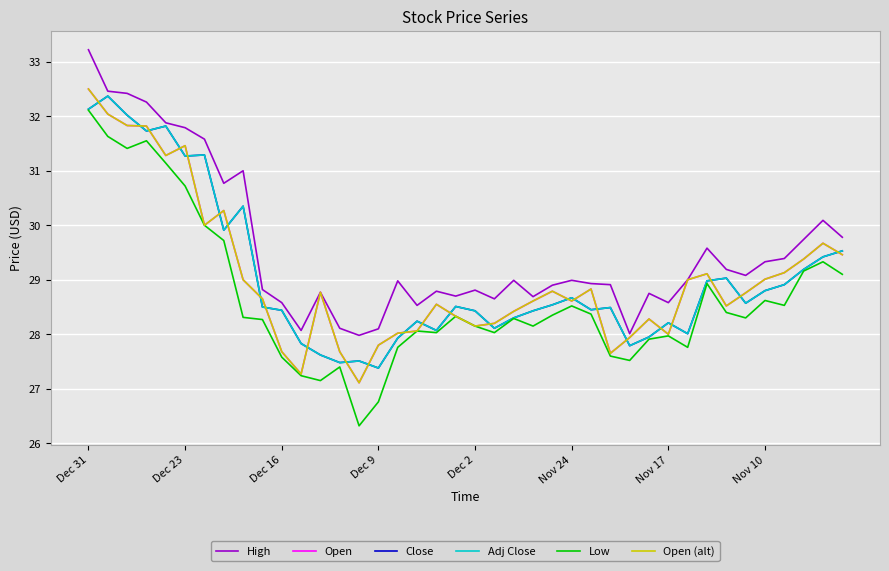

Reading right to left, extract all data points from this chart.

High: 29.8	30.1	29.7	29.4	29.3	29.1	29.2	29.6	29.0	28.6	28.8	28.0	28.9	28.9	29.0	28.9	28.7	29.0	28.6	28.8	28.7	28.8	28.5	29.0	28.1	28.0	28.1	28.8	28.1	28.6	28.8	31.0	30.8	31.6	31.8	31.9	32.3	32.4	32.5	33.2
Open: 29.5	29.7	29.4	29.1	29.0	28.8	28.5	29.1	29.0	28.0	28.3	27.9	27.6	28.8	28.6	28.8	28.6	28.4	28.2	28.1	28.3	28.6	28.1	28.0	27.8	27.1	27.7	28.8	27.3	27.7	28.6	29.0	30.3	30.0	31.5	31.3	31.8	31.8	32.0	32.5
Close: 29.5	29.4	29.2	28.9	28.8	28.6	29.0	29.0	28.0	28.2	27.9	27.8	28.5	28.4	28.7	28.5	28.4	28.3	28.1	28.4	28.5	28.1	28.2	27.9	27.4	27.5	27.5	27.6	27.8	28.4	28.5	30.4	29.9	31.3	31.3	31.8	31.7	32.0	32.4	32.1
Adj Close: 29.5	29.4	29.2	28.9	28.8	28.6	29.0	29.0	28.0	28.2	27.9	27.8	28.5	28.4	28.7	28.5	28.4	28.3	28.1	28.4	28.5	28.1	28.2	27.9	27.4	27.5	27.5	27.6	27.8	28.4	28.5	30.4	29.9	31.3	31.3	31.8	31.7	32.0	32.4	32.1
Low: 29.1	29.3	29.2	28.5	28.6	28.3	28.4	28.9	27.8	28.0	27.9	27.5	27.6	28.4	28.5	28.4	28.1	28.3	28.0	28.1	28.3	28.0	28.1	27.8	26.8	26.3	27.4	27.1	27.2	27.6	28.3	28.3	29.7	30.0	30.7	31.1	31.6	31.4	31.6	32.1
Open (alt): 29.5	29.7	29.4	29.1	29.0	28.8	28.5	29.1	29.0	28.0	28.3	27.9	27.6	28.8	28.6	28.8	28.6	28.4	28.2	28.1	28.3	28.6	28.1	28.0	27.8	27.1	27.7	28.8	27.3	27.7	28.6	29.0	30.3	30.0	31.5	31.3	31.8	31.8	32.0	32.5